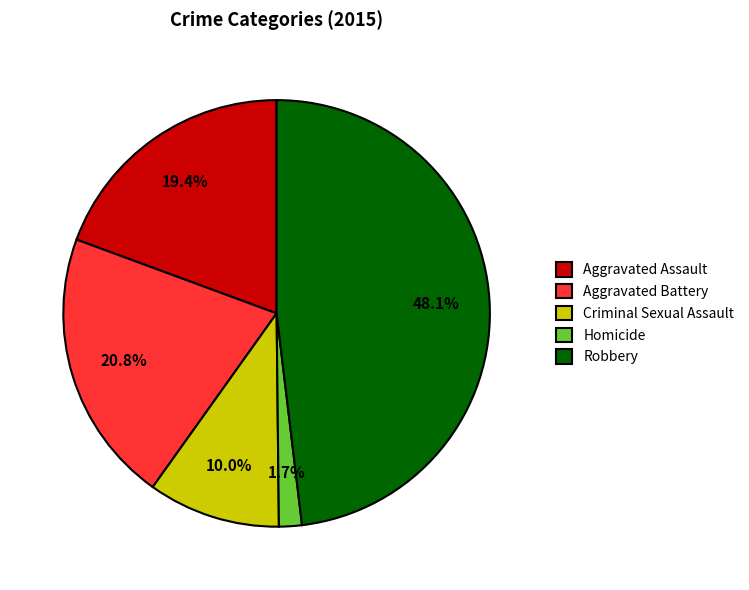

What is the total percentage of Robbery and Aggravated Battery?

68.9%